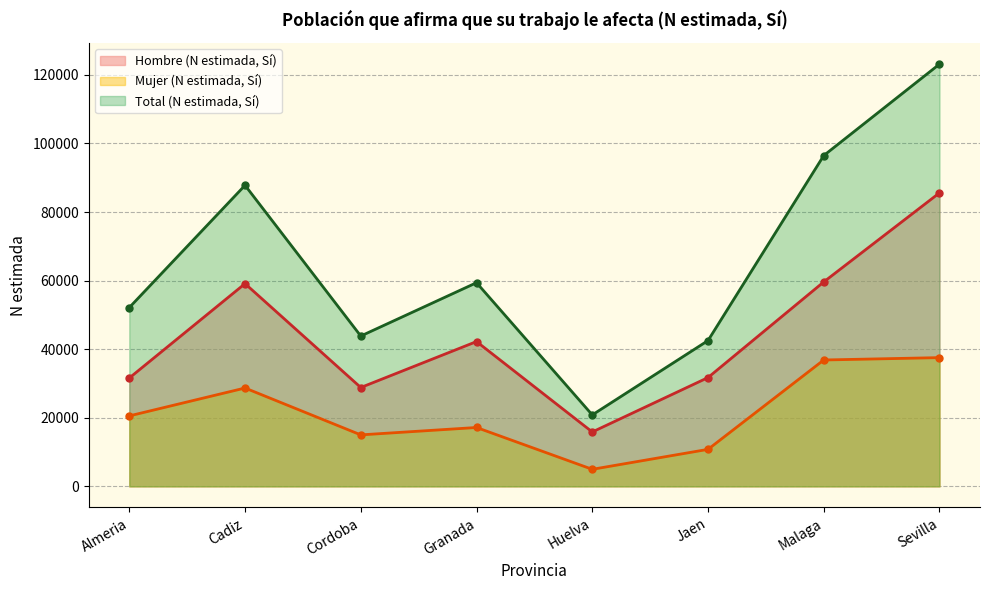

At which label does Hombre (N estimada, Sí) first exceed 42228?

Cadiz